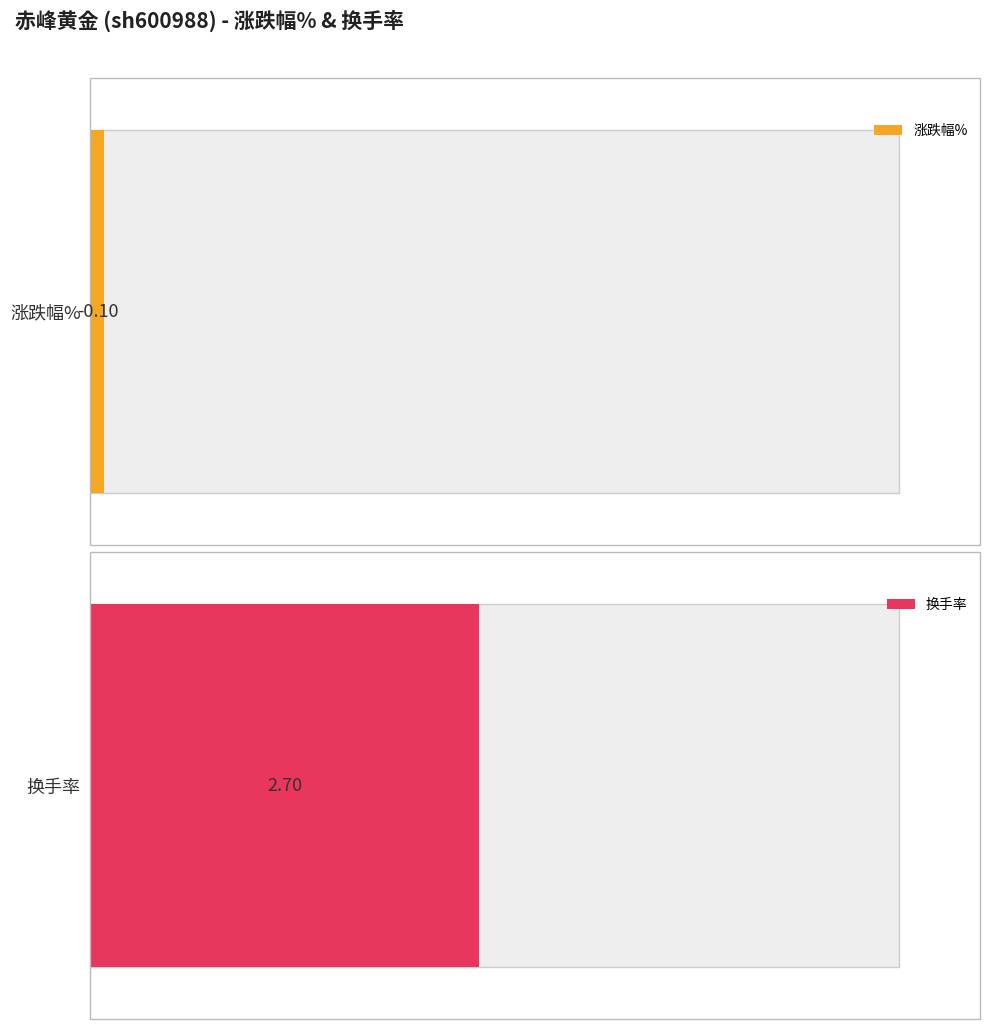

Rank the series by their maximum value, from highest to lowest.

换手率, 涨跌幅%